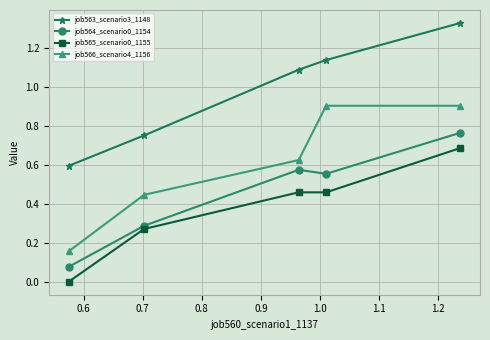

True or false: job566_scenario4_1156 and job565_scenario0_1155 cross at least once.

False